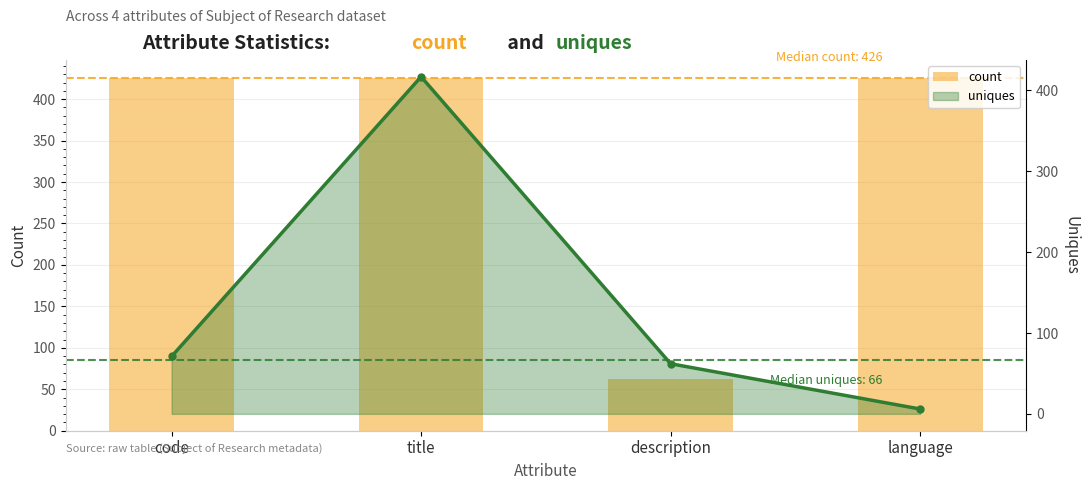

What position from the right is language?

1